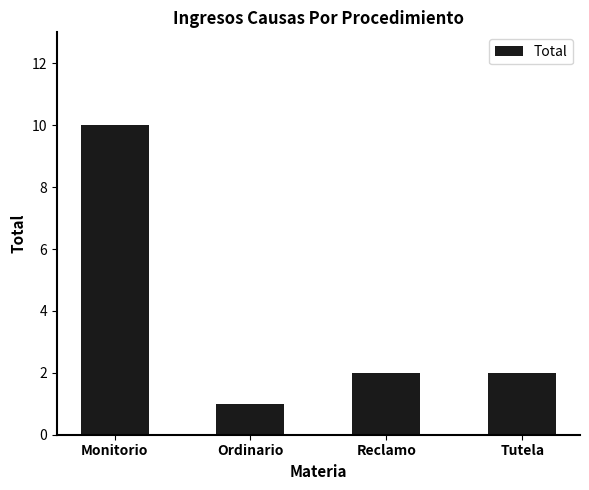

What is the label of the 1st bar from the right?

Tutela